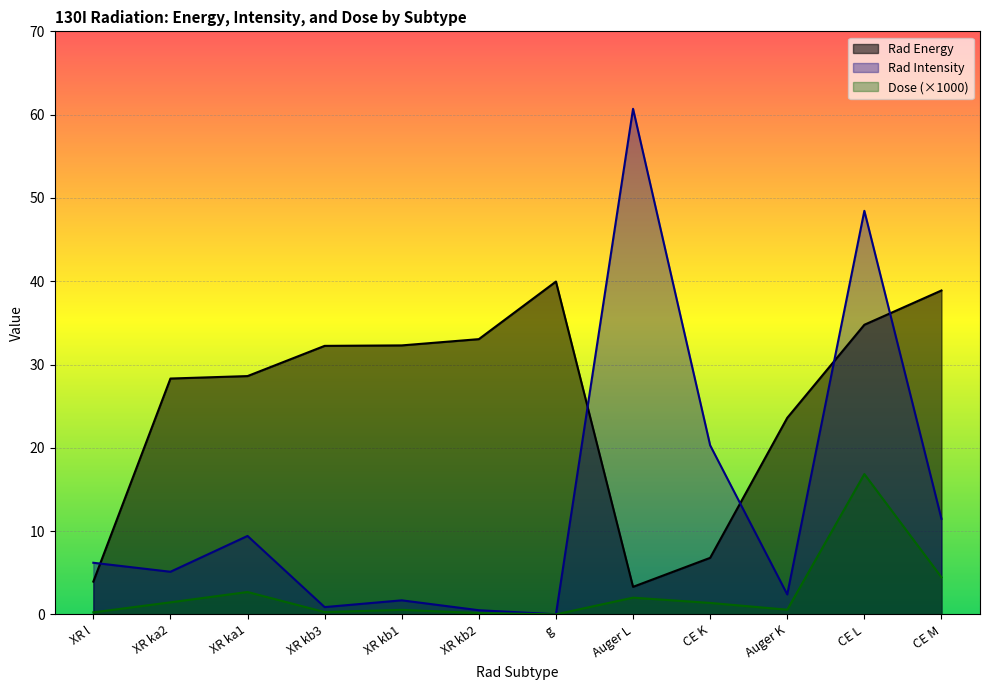

Which series has the widest spread of values?

Rad Intensity